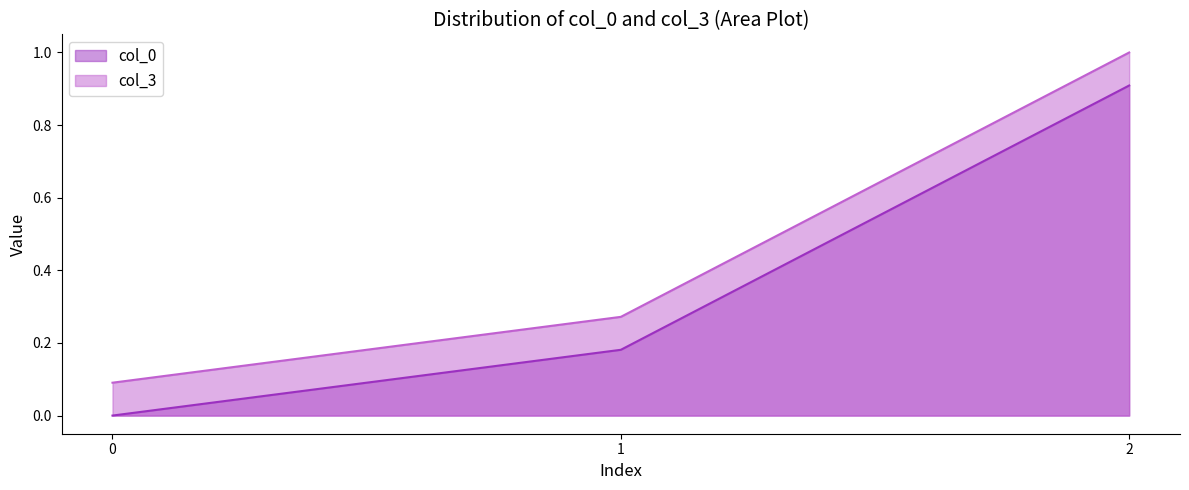

What are all the series names shown in the legend?

col_0, col_3